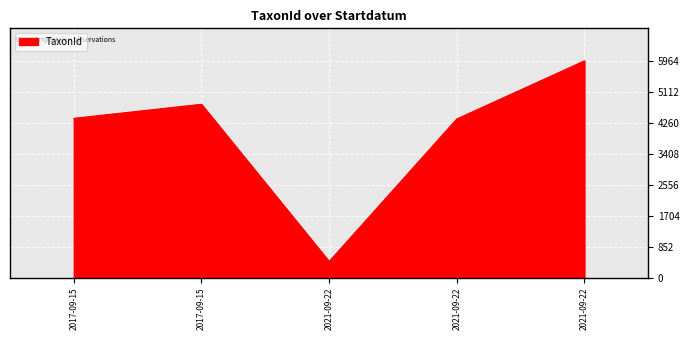

True or false: the data has more than 2 interior local peaks.

False